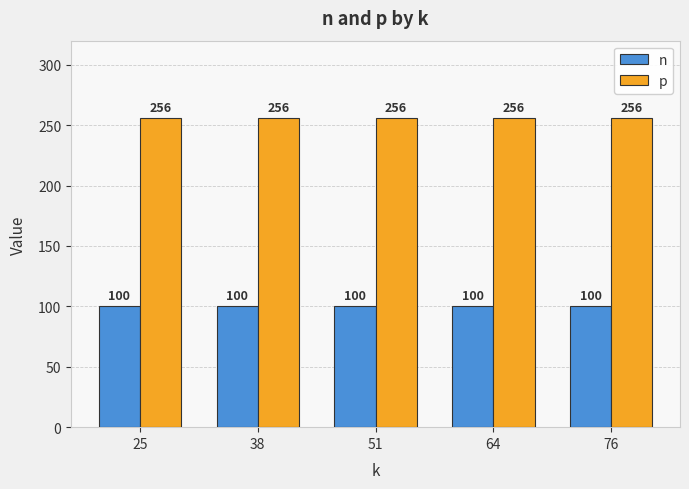

What is the total value across all series at 25?

356